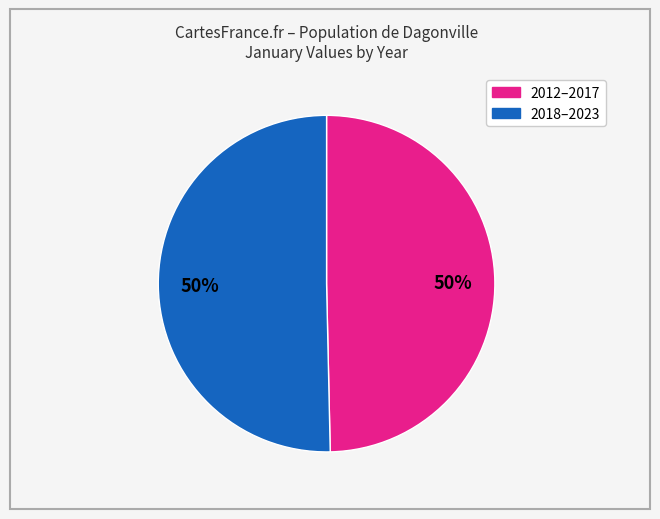

To the nearest percent, what is the average slice percentage?

50%